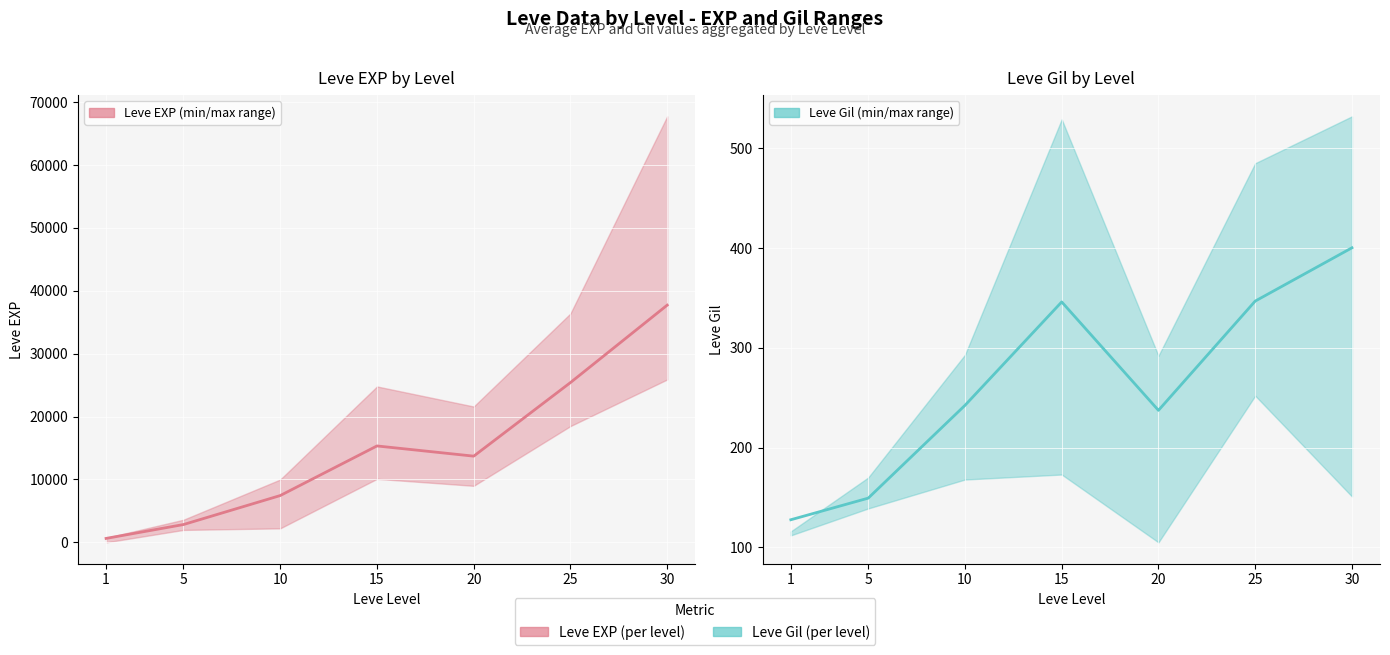

At which category does Leve Gil reach its first local valley?

20